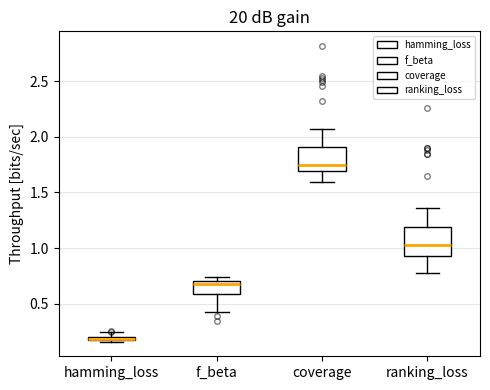

Where is the upper edge of the box for coverage on the y-axis? The values are not printed on the chart, so give them approximately, as read against the axis.

1.90